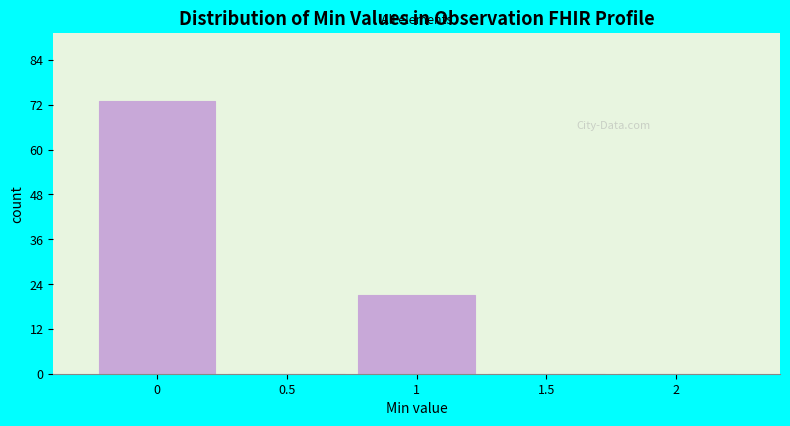

Reading left to right, what are all the values shown in this chart?

0=73	0.5=0	1=21	1.5=0	2=0